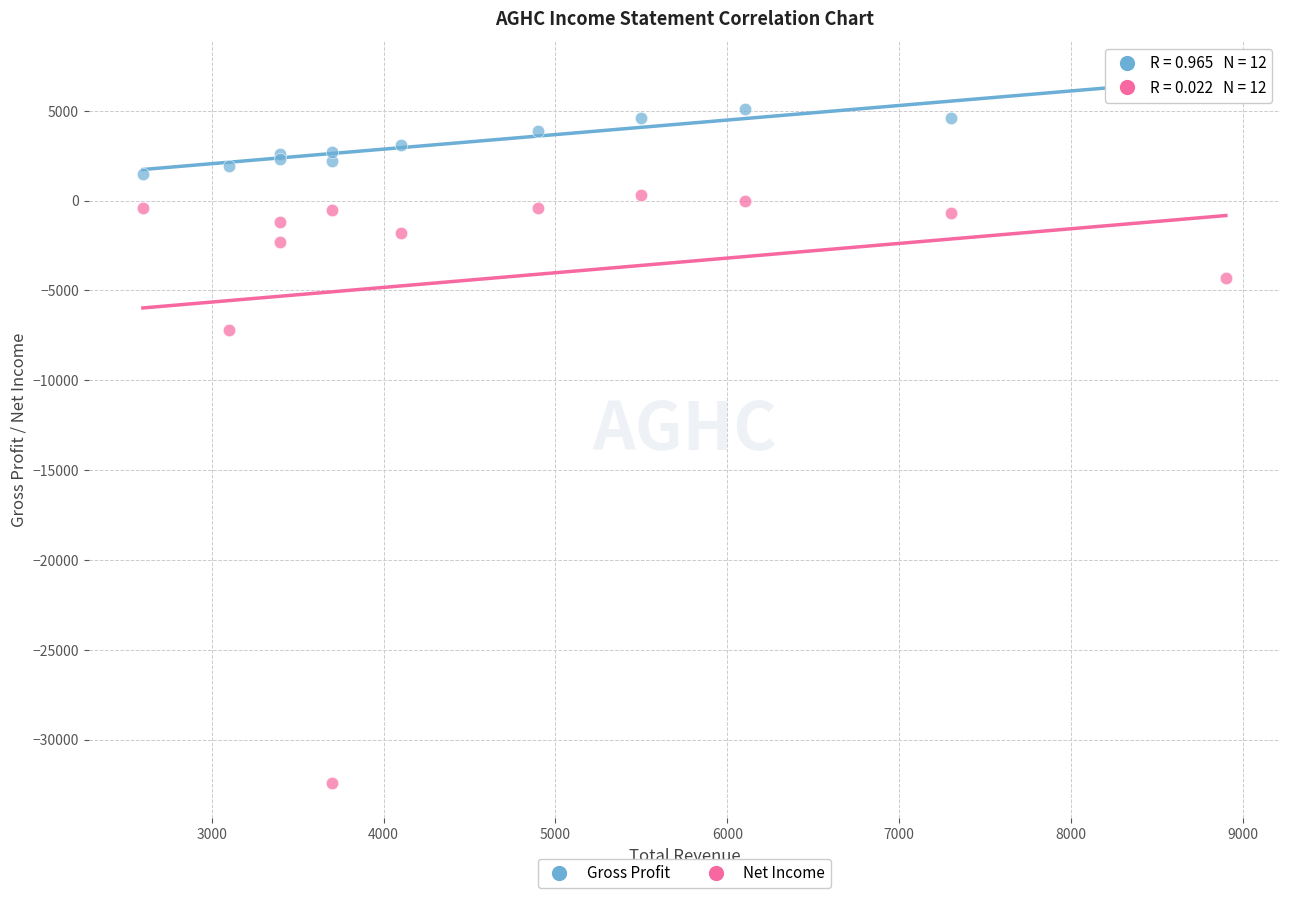

Which series has the largest Y range (max minus min)?

Net Income